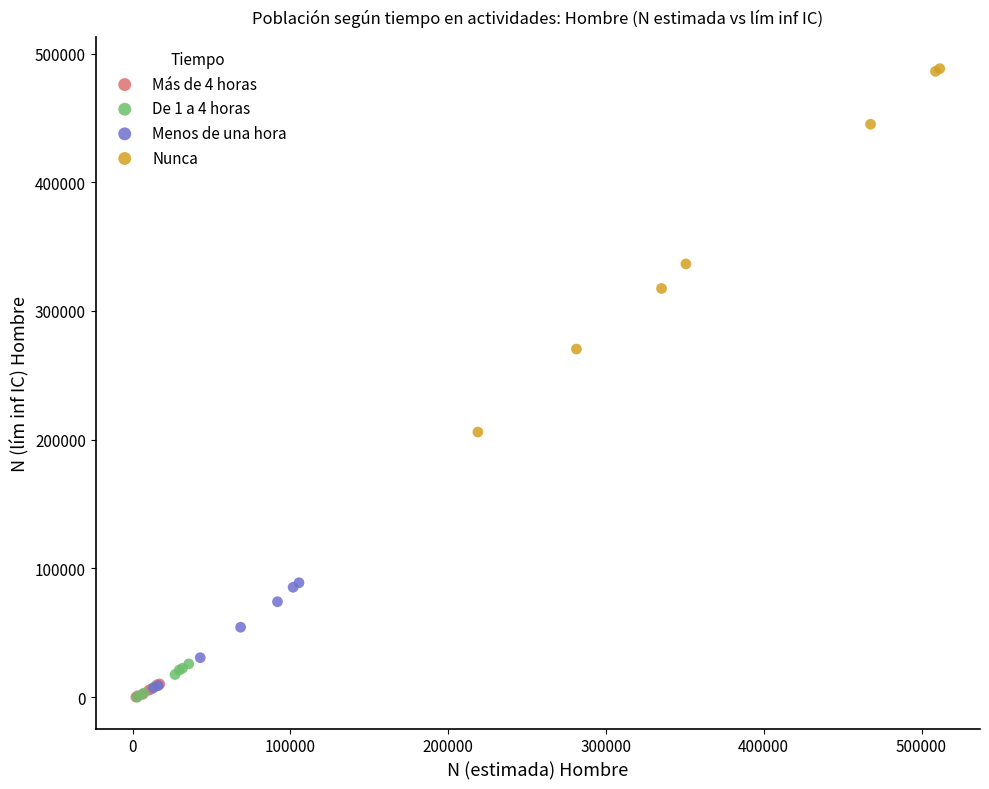

What are all the series names shown in the legend?

Más de 4 horas, De 1 a 4 horas, Menos de una hora, Nunca